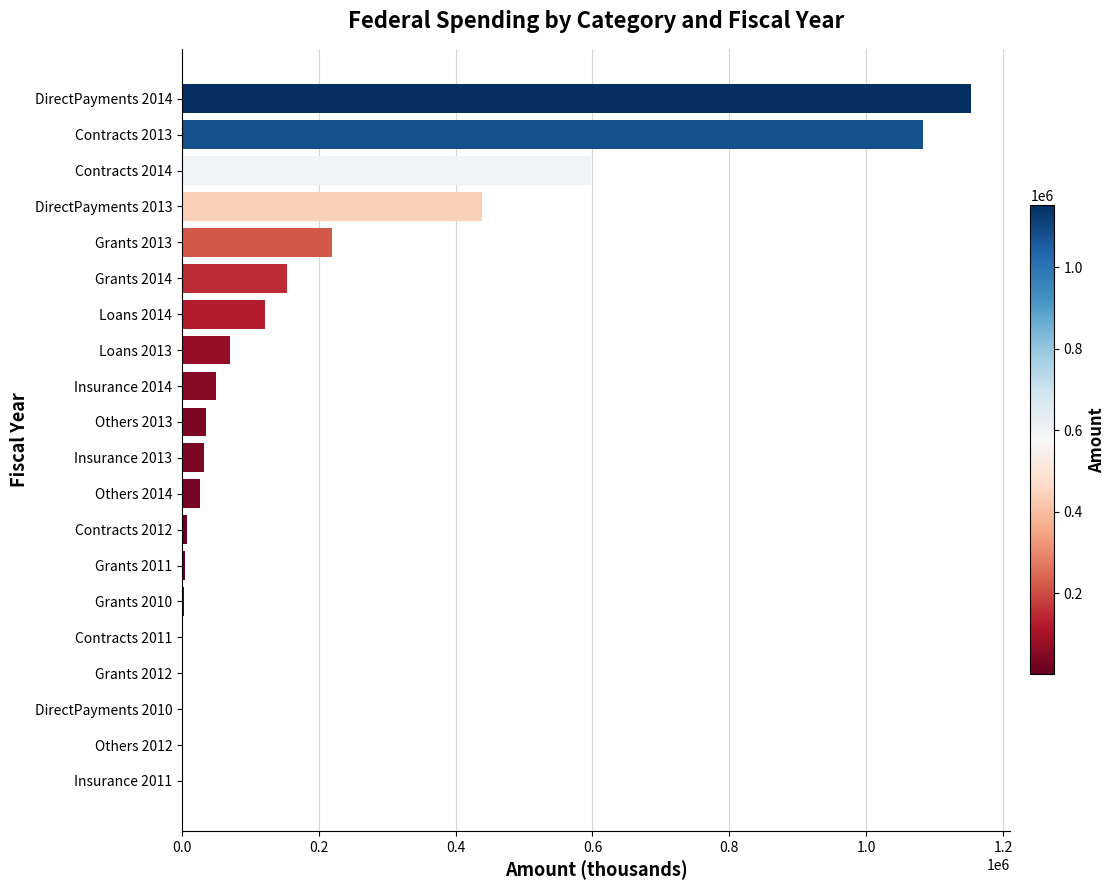

Are the bars horizontal?

Yes